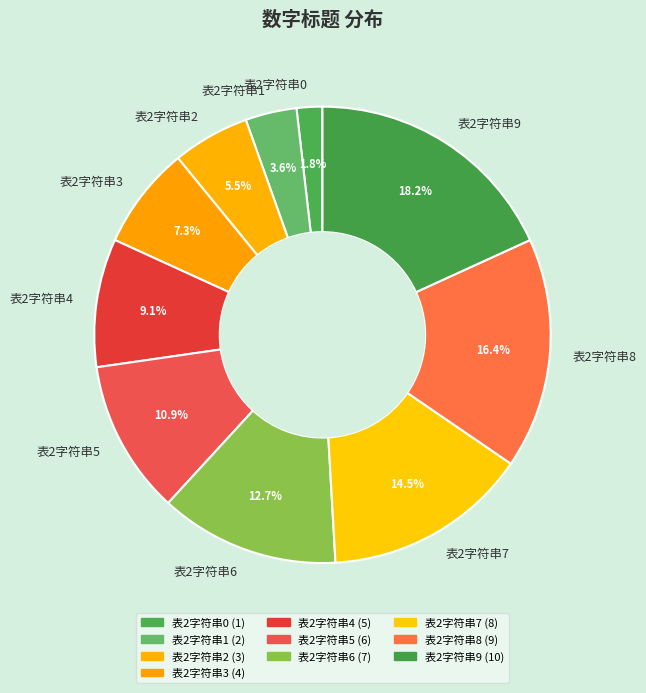

Does 表2字符串6 account for over 50% of the chart?

No